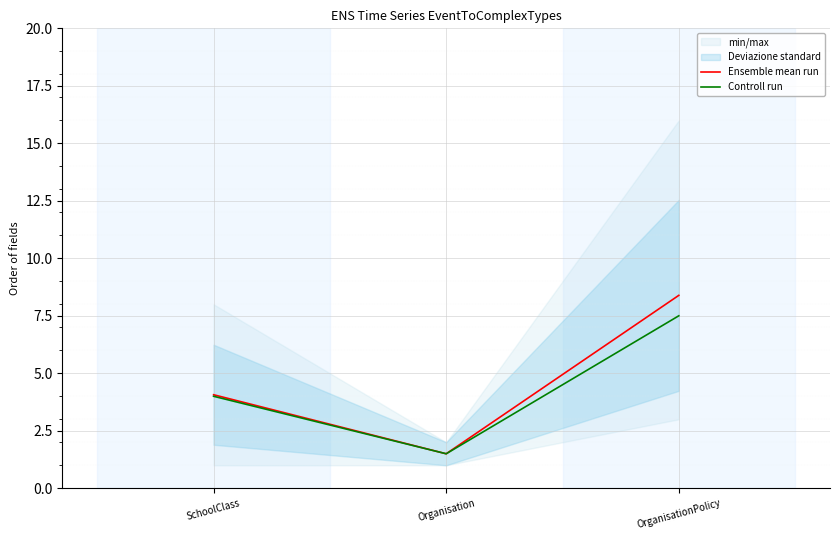

What is the sum of the Ensemble mean run values at Organisation and SchoolClass?

5.6